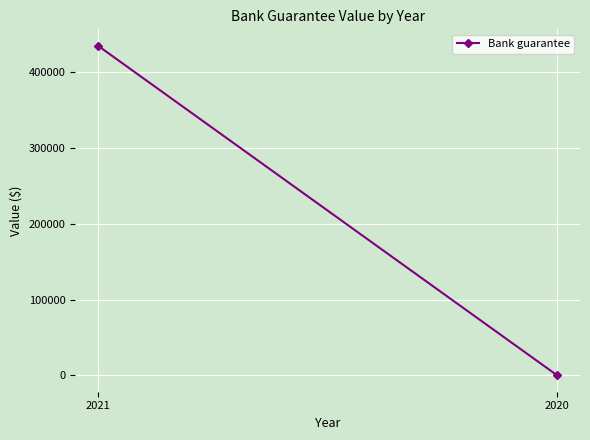

List the labels in order of value, smallest first.

2020, 2021